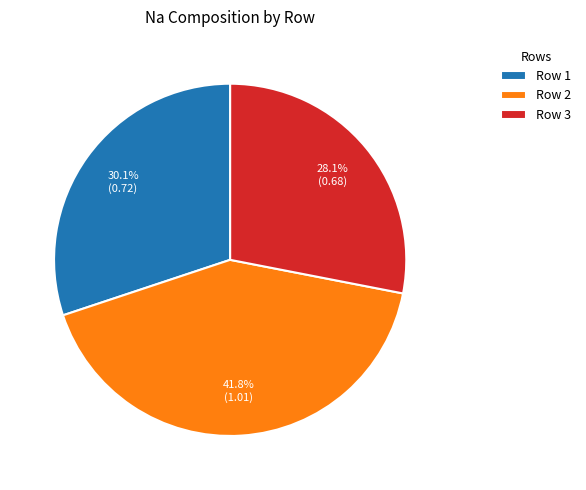

Do Row 1 and Row 3 together represent more than half of the pie?

Yes